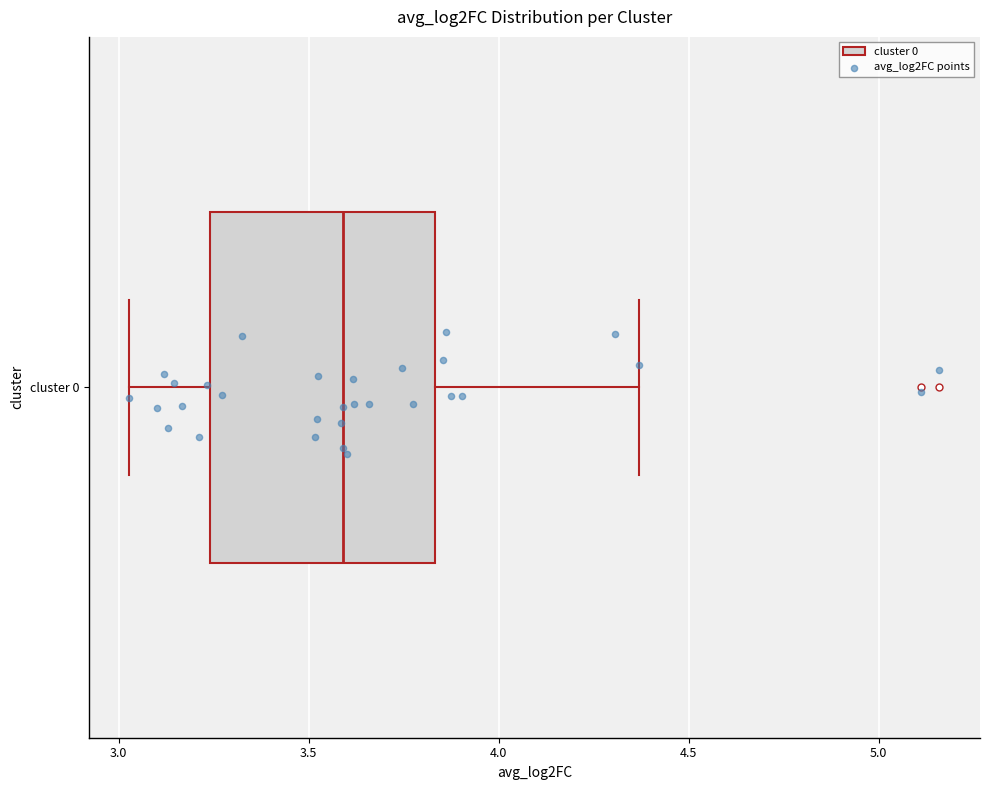

Where does the left whisker of the box for cluster 0 end on the x-axis? The values are not printed on the chart, so give them approximately, as read against the axis.

3.05